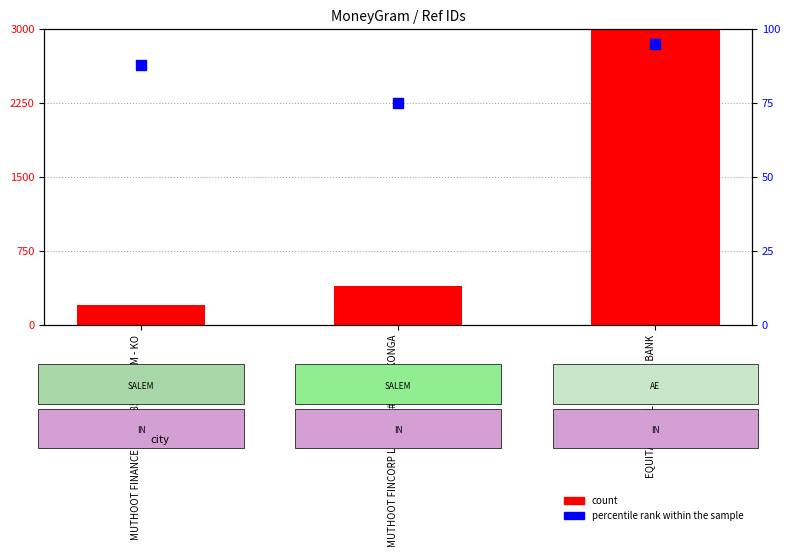

Is the value of percentile rank within the sample at MUTHOOT FINCORP LIMITED - #F3712 - KONGA greater than the value of count at EQUITAS SMALL FINANCE BANK?

No